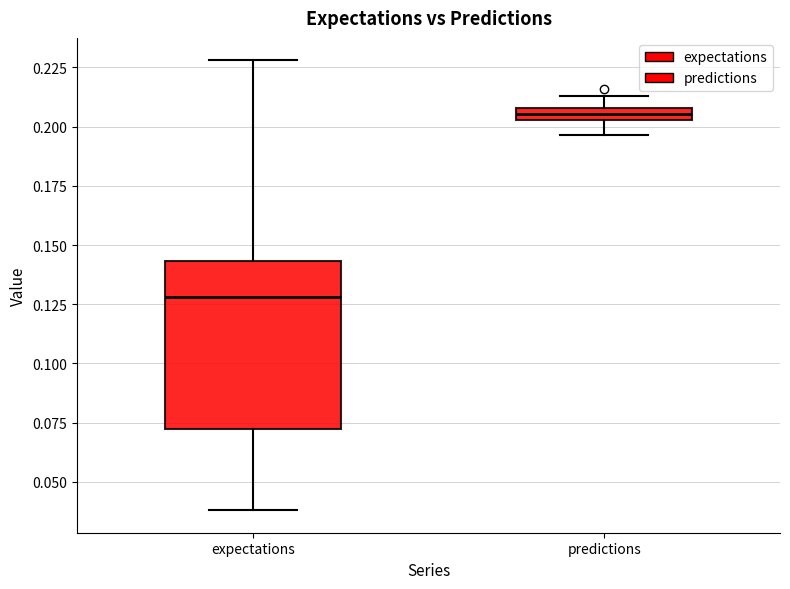

Which box's median line is the highest?

predictions